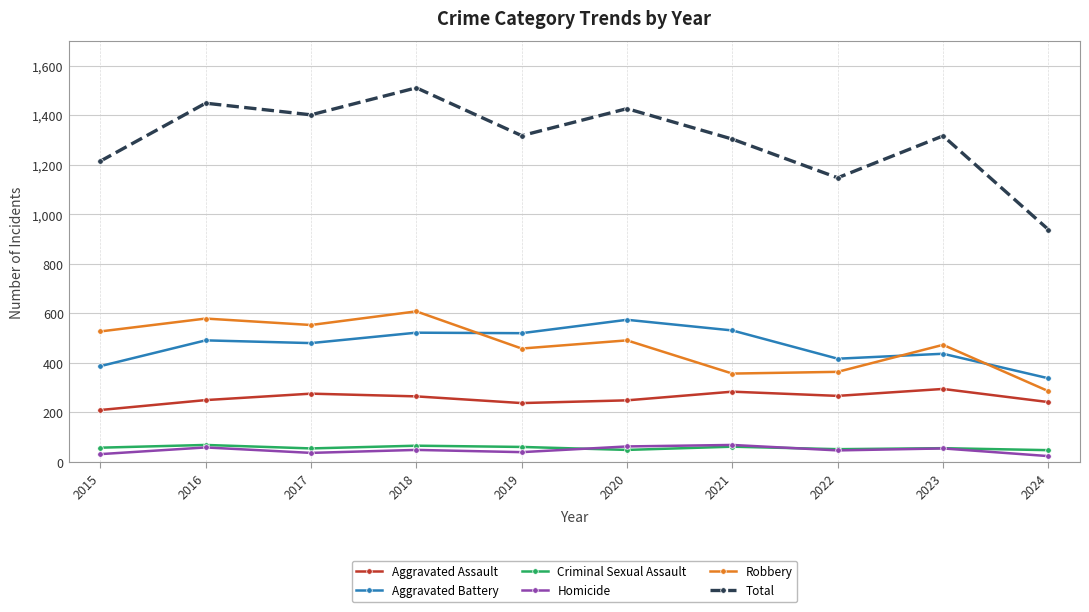

True or false: Aggravated Battery and Homicide cross at least once.

False